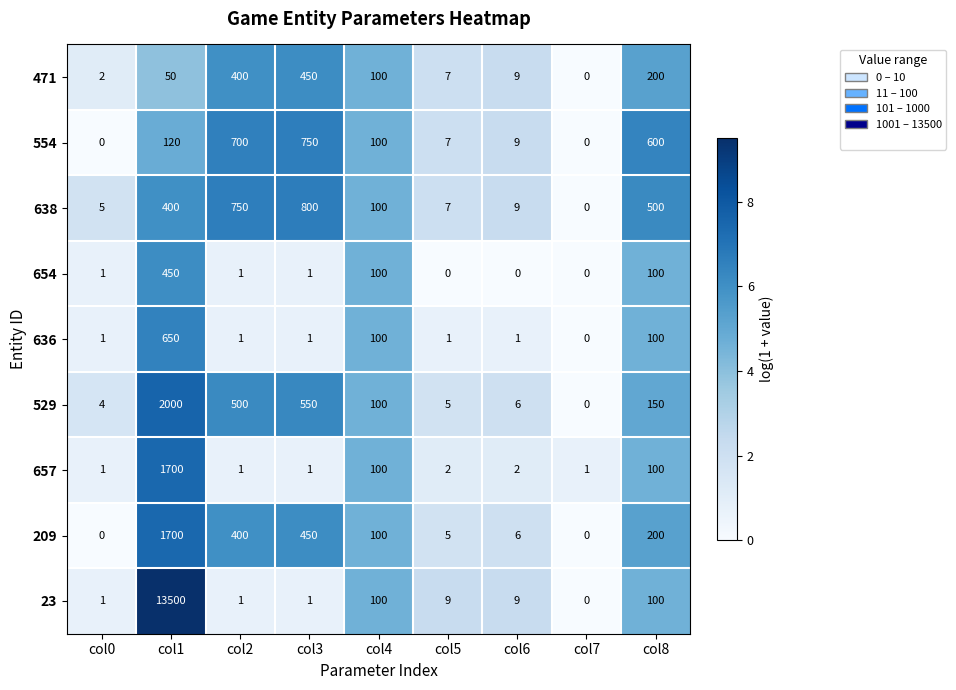

At which label is 209 closest to 850?

col3